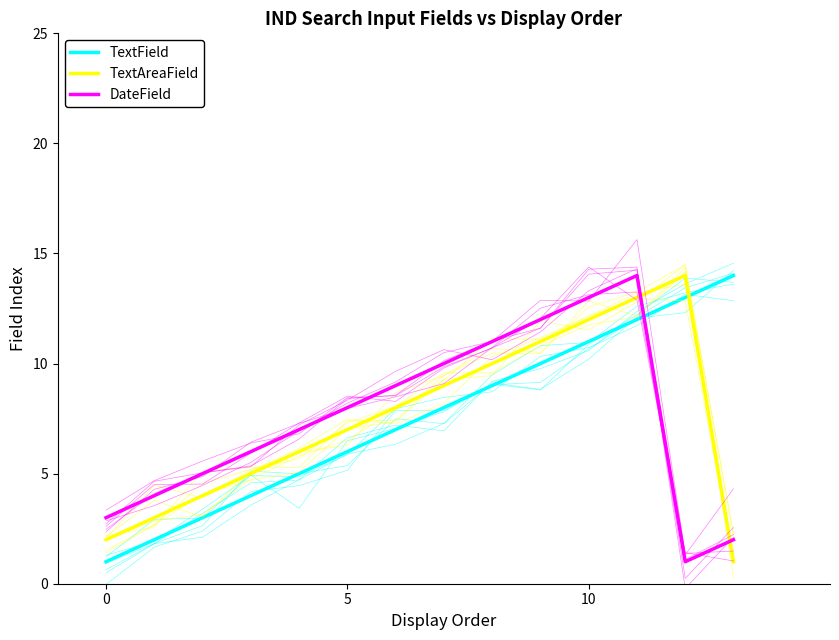

How many data points in TextField are less than 8?

7